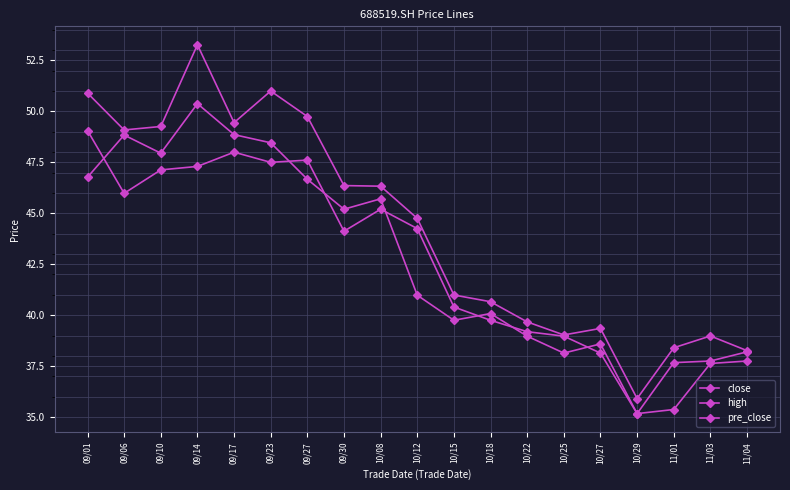

Which series has the largest total across all categories?

high